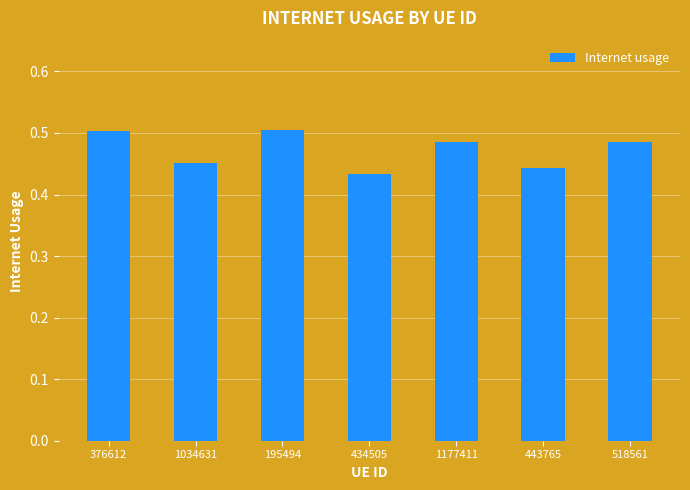

Which category has the lowest value across all series?

434505